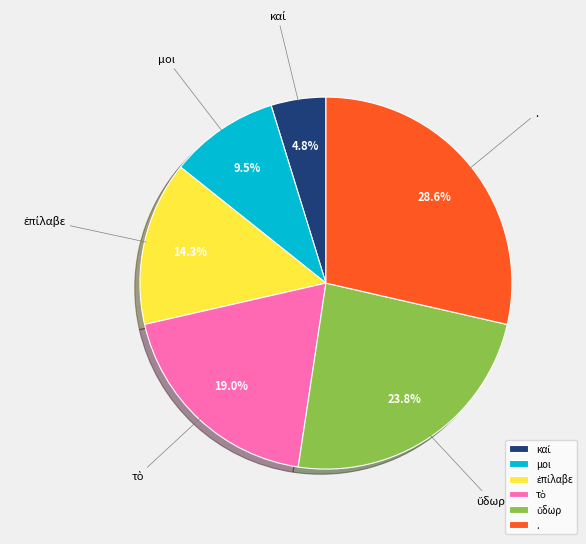

The . slice represents 15% of the pie. True or false?

False